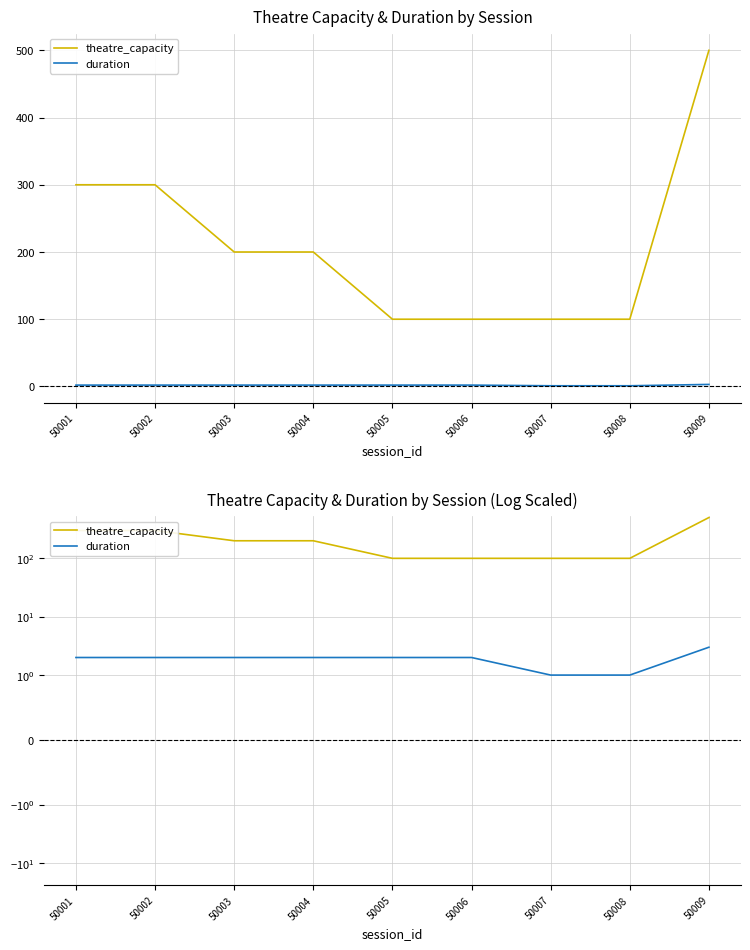

What is the value of the duration point at the 6th from the left?

2